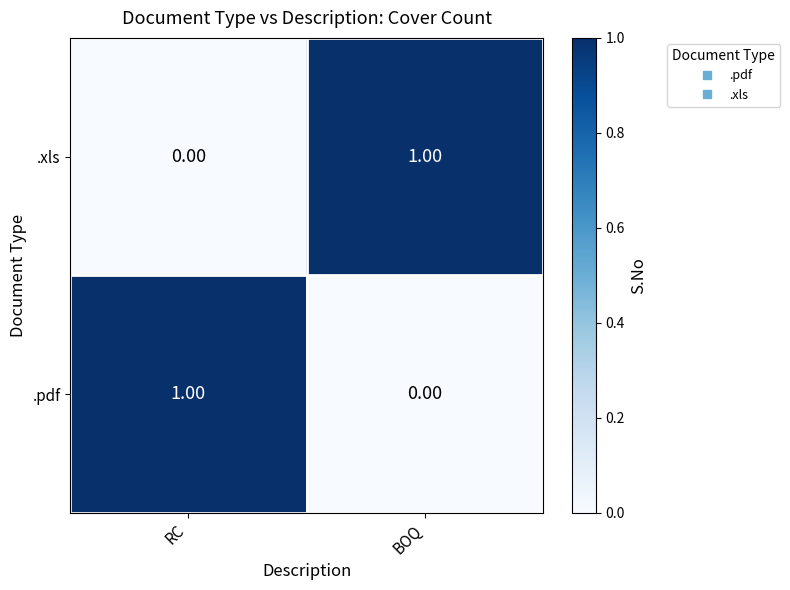

What is the total value across all series at BOQ?

1